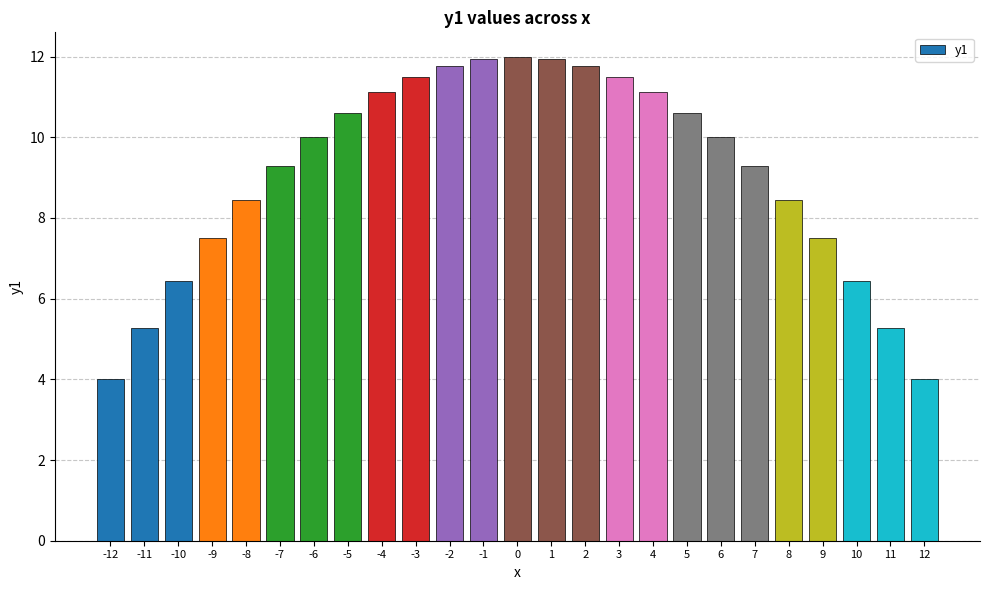

What is the value of the 25th bar from the left?

4.0